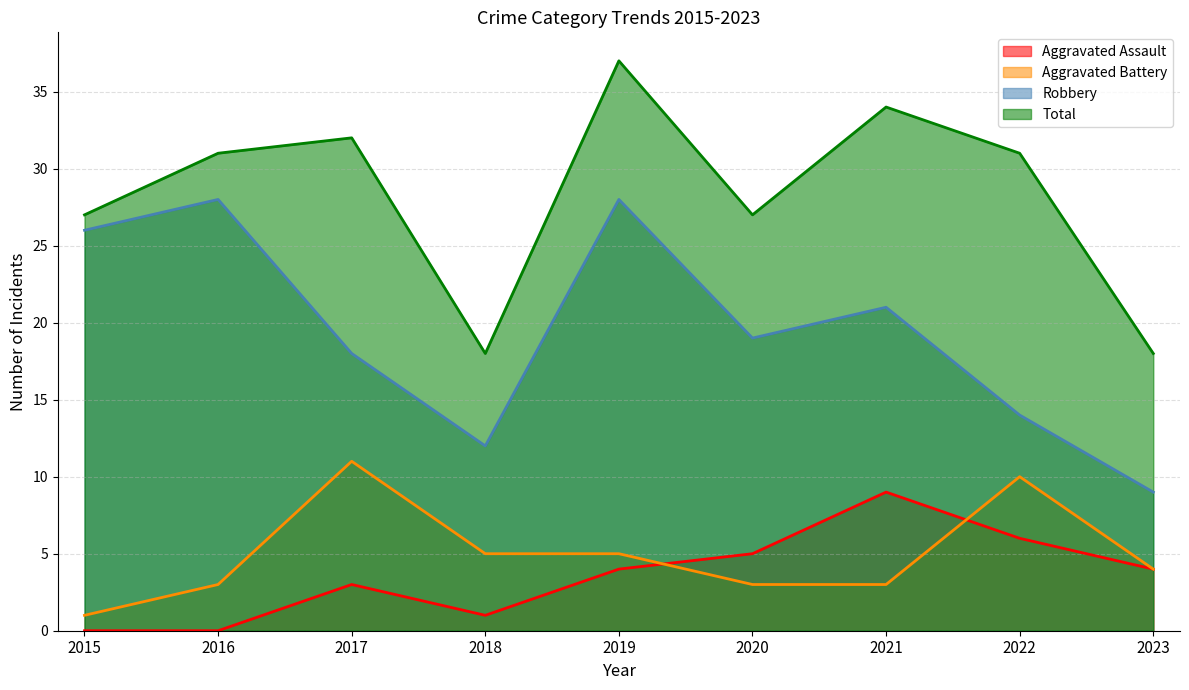

Which series has the largest range (max minus min)?

Robbery